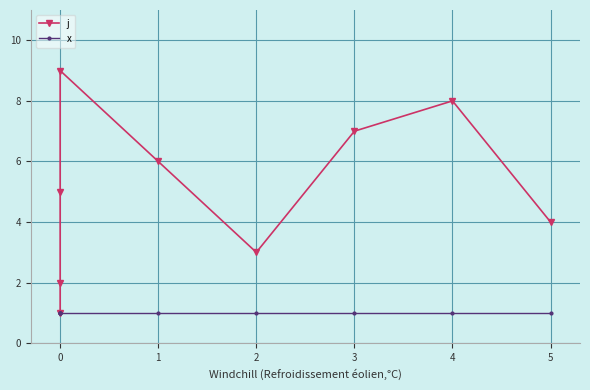

Rank the series by their maximum value, from lowest to highest.

x, j